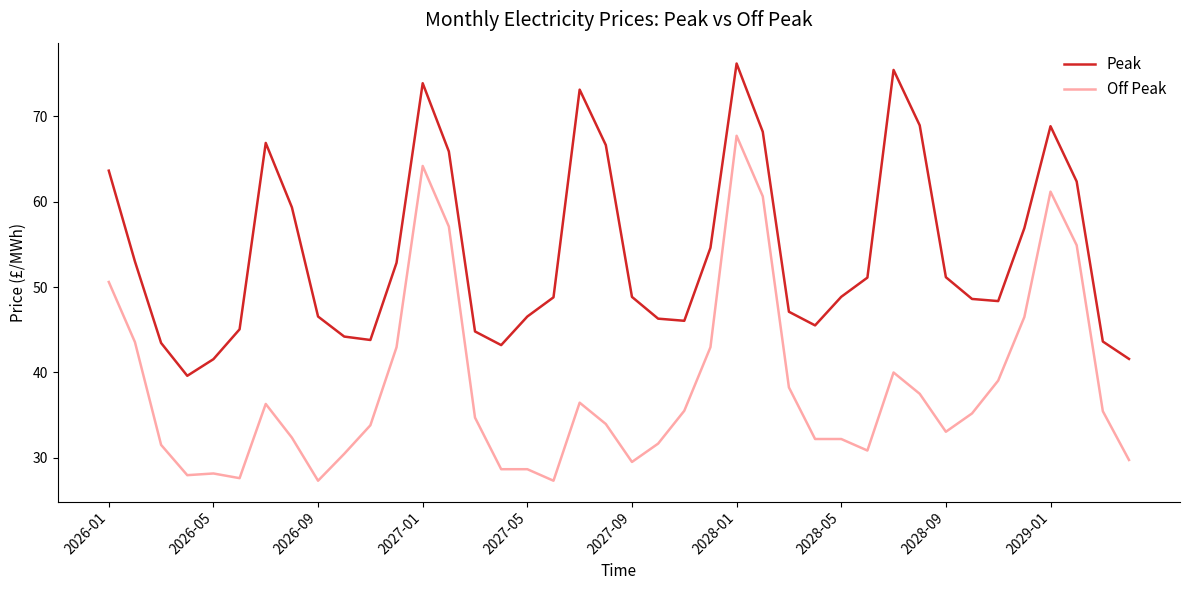

Rank the series by their average value, from highest to lowest.

Peak, Off Peak